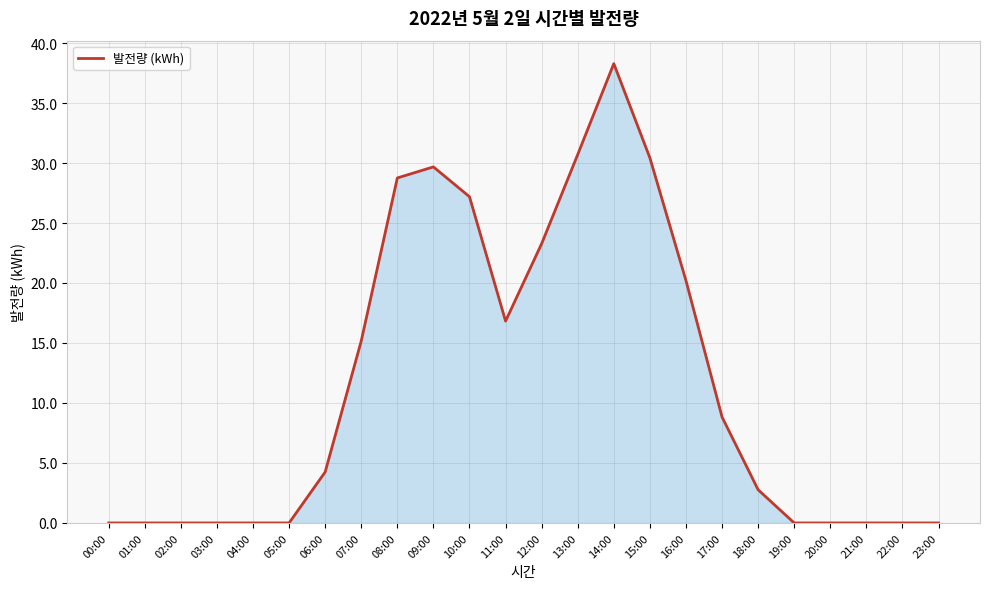

What is the difference between the maximum and minimum values?

38.3